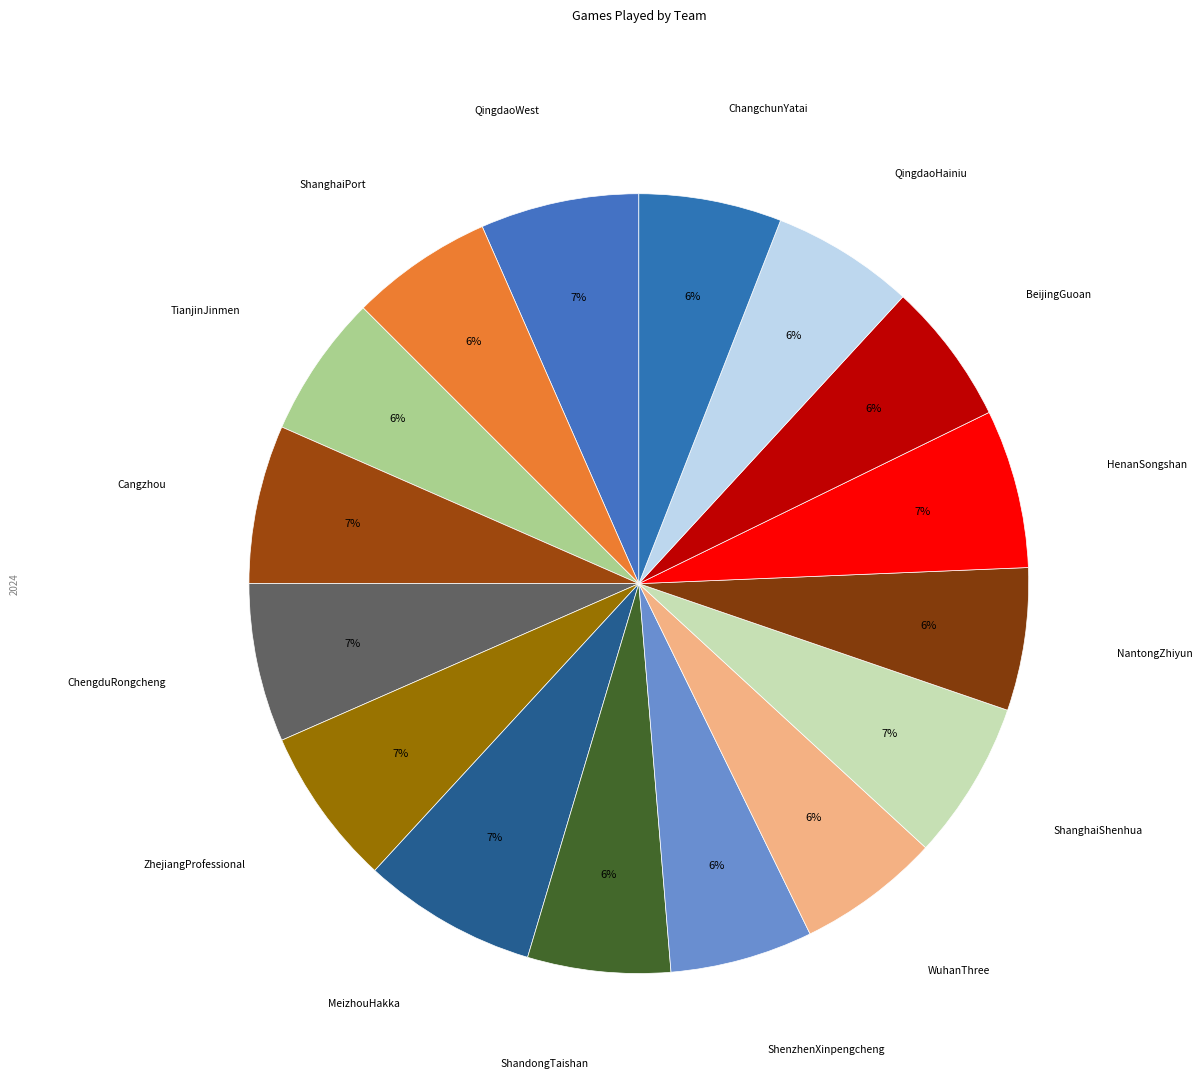

What percentage is the QingdaoWest slice, to the nearest percent?

7%